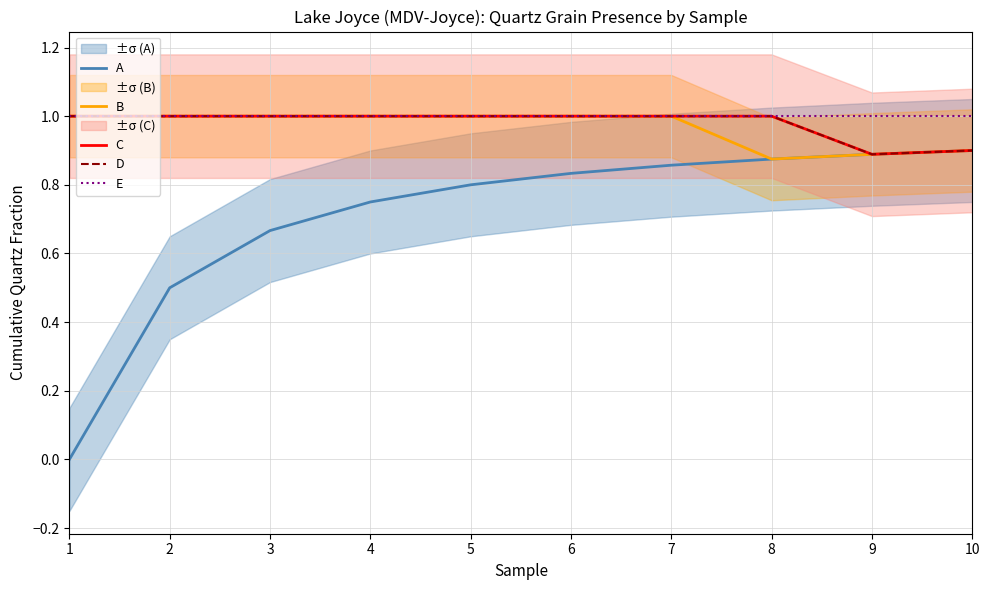

Which series has the largest range (max minus min)?

A